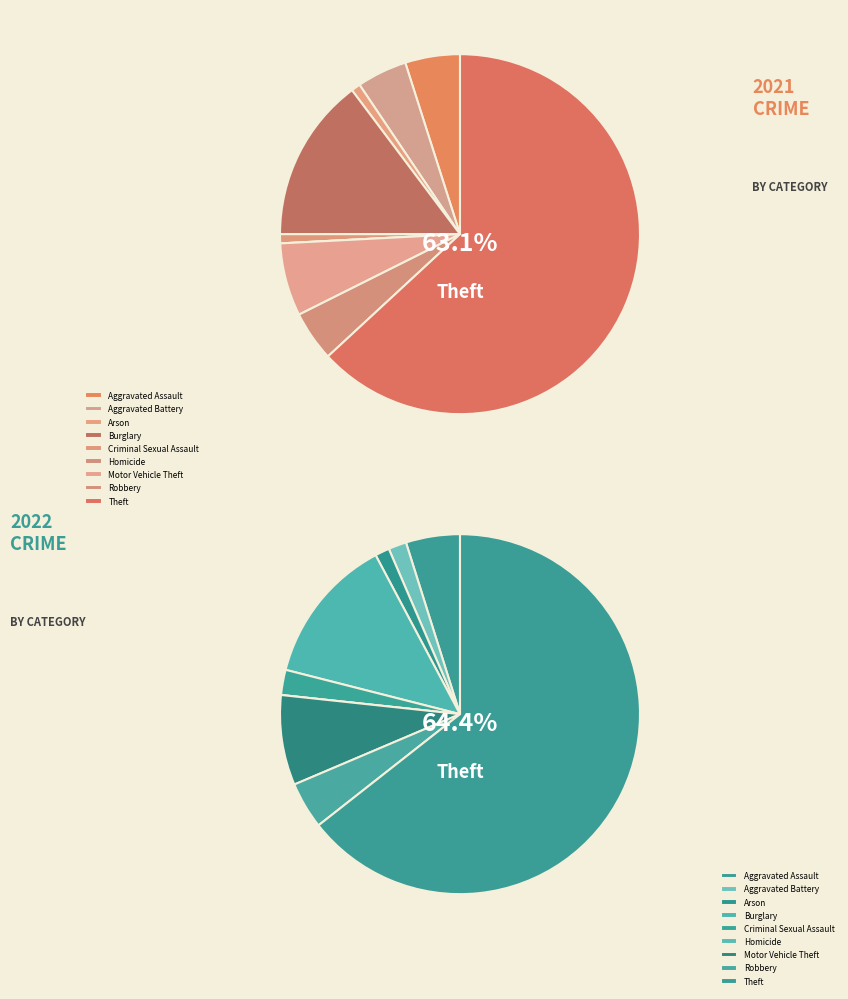

To the nearest percent, what is the combined percentage of values_2021 and 3?

20%